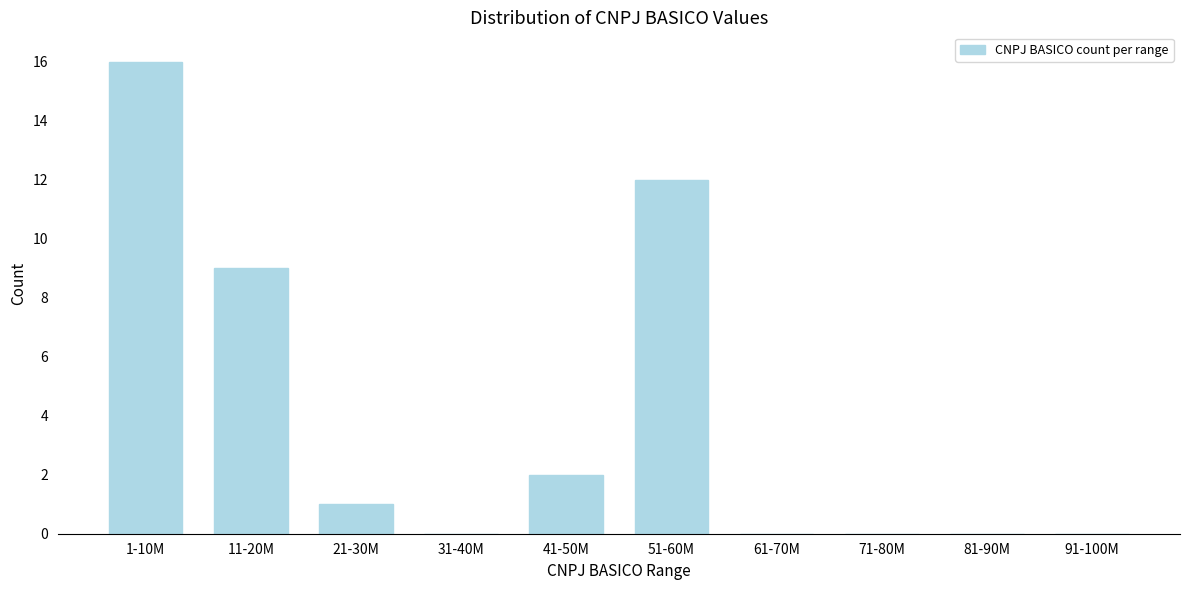

Reading left to right, what are all the values shown in this chart?

1-10M=16	11-20M=9	21-30M=1	31-40M=0	41-50M=2	51-60M=12	61-70M=0	71-80M=0	81-90M=0	91-100M=0